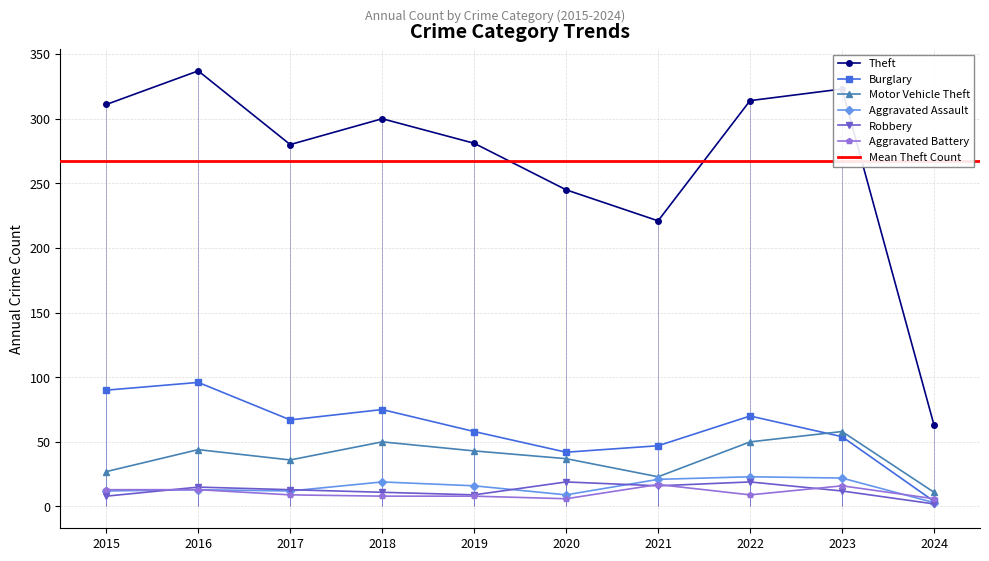

How many times do Aggravated Assault and Robbery cross each other?

4